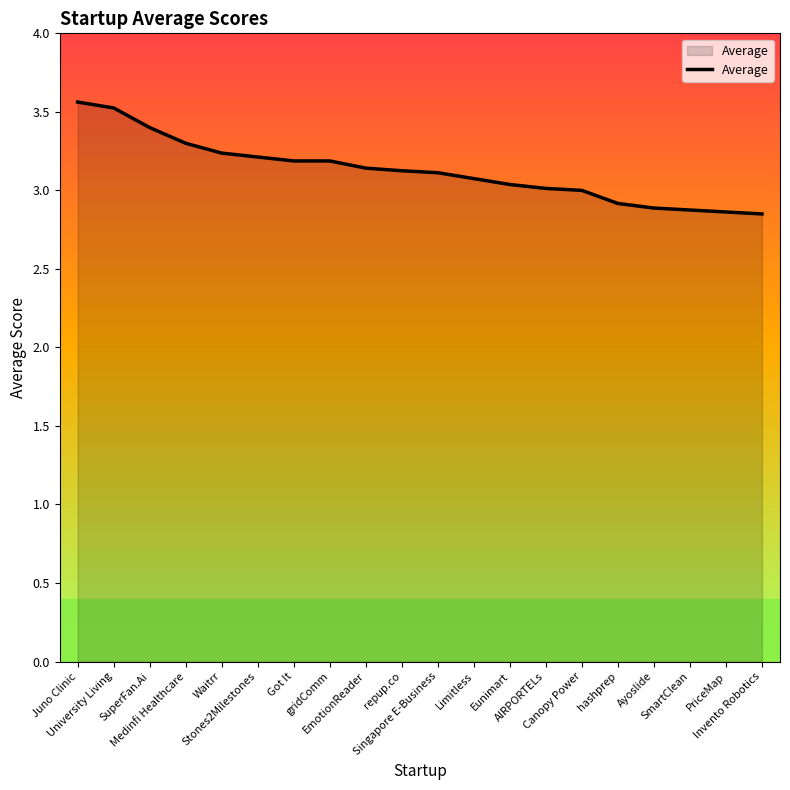

What is the difference between the maximum and minimum values?

0.7